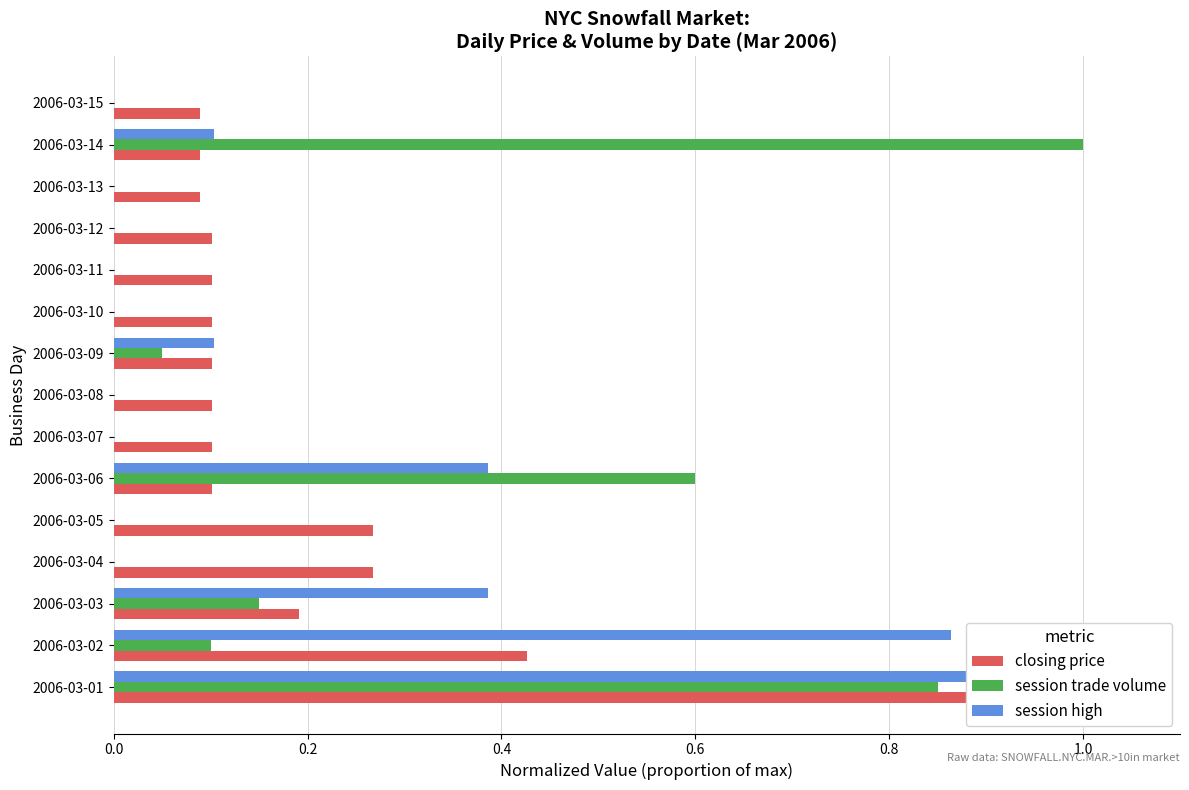

Is the value of session trade volume at 2006-03-06 greater than the value of closing price at 2006-03-04?

Yes